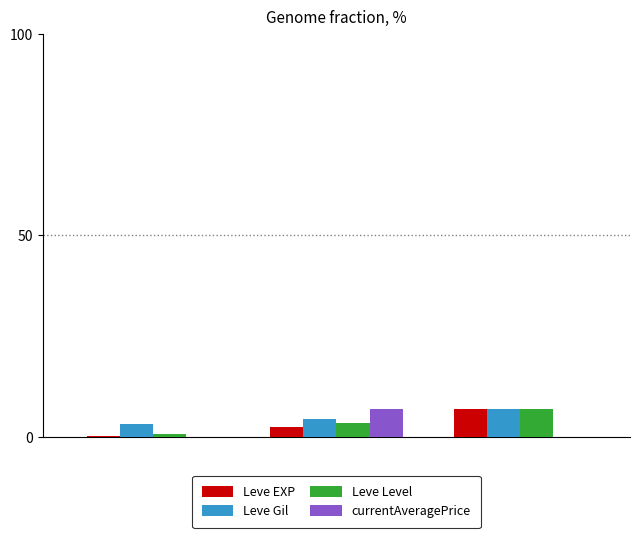

What is the greatest value displayed?

7.0